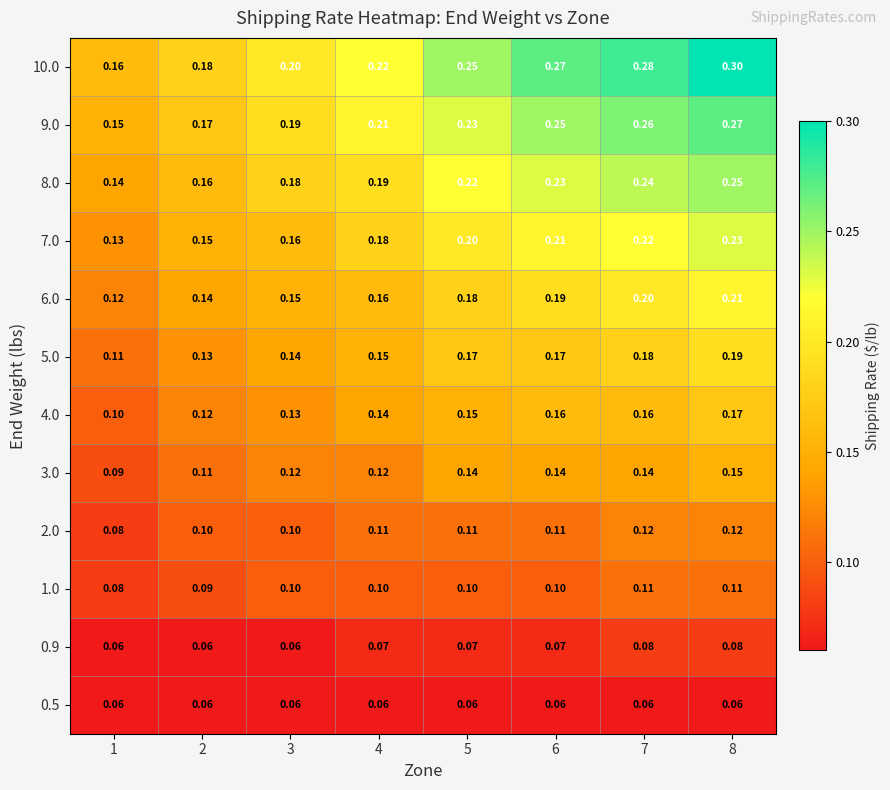

Is the value of 2.0 at 4 greater than the value of 3.0 at 4?

No